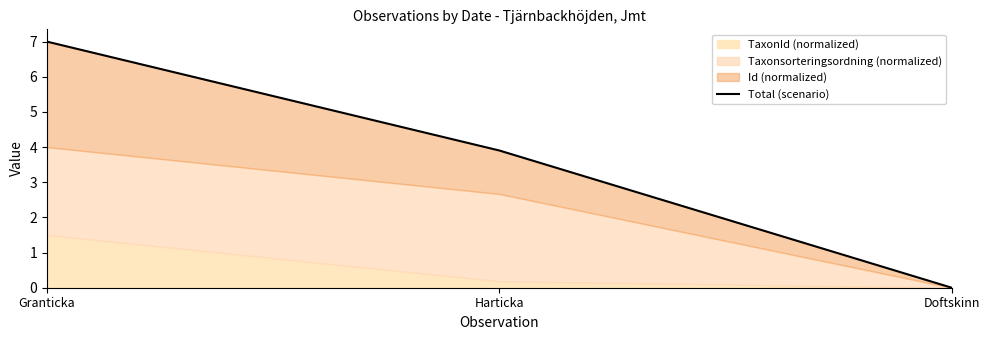

Which label corresponds to the largest value in the chart?

Granticka